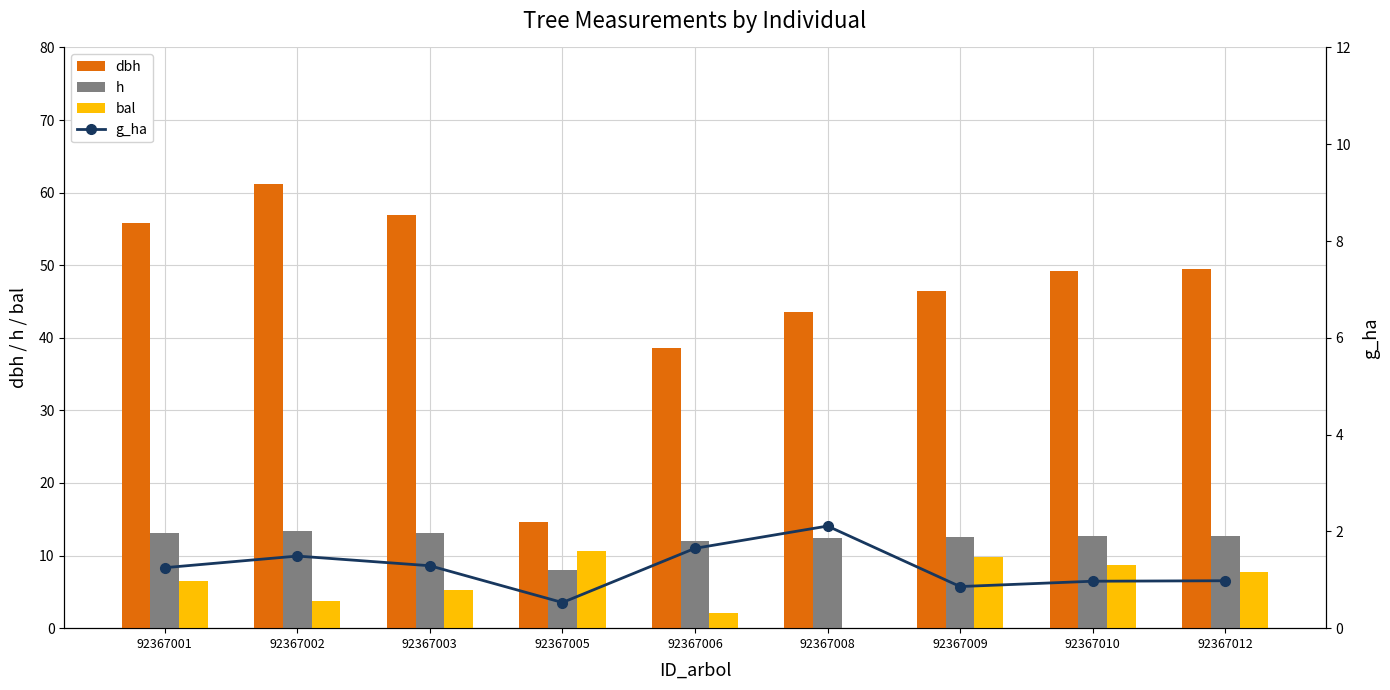

What is the sum of all h values?

110.0